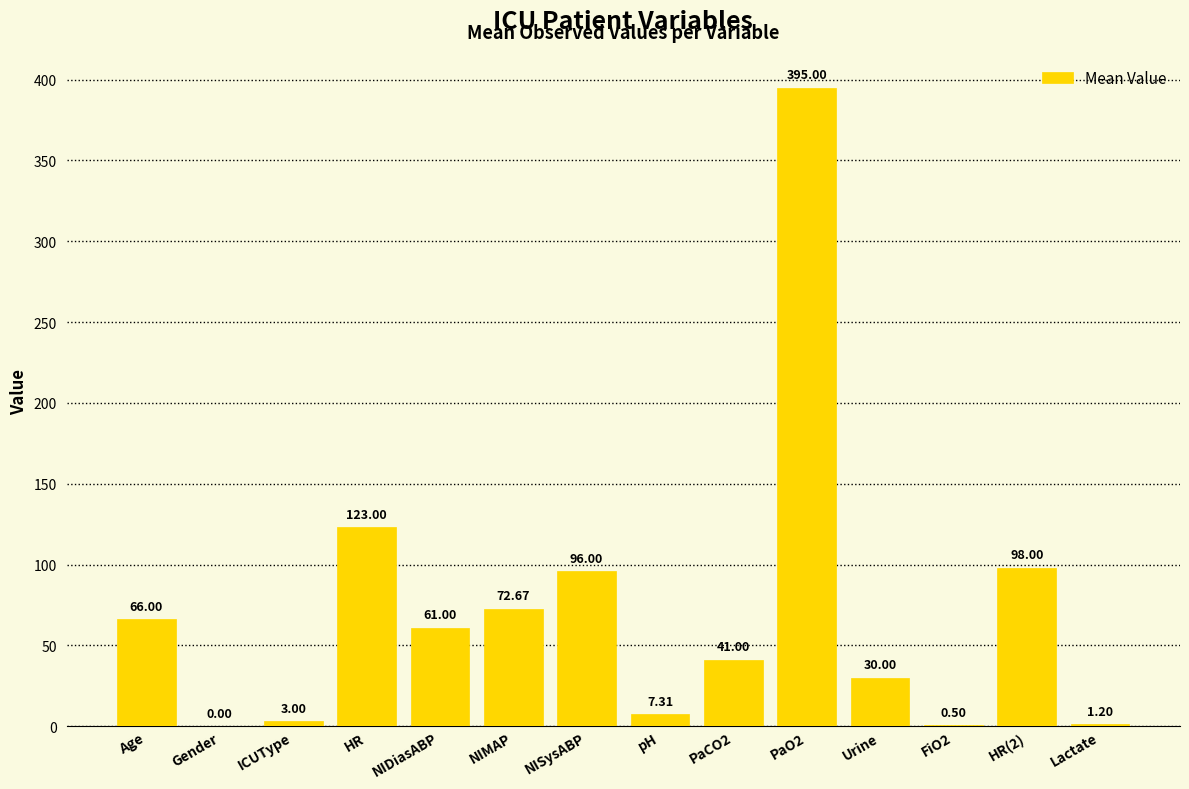

Are the bars horizontal?

No